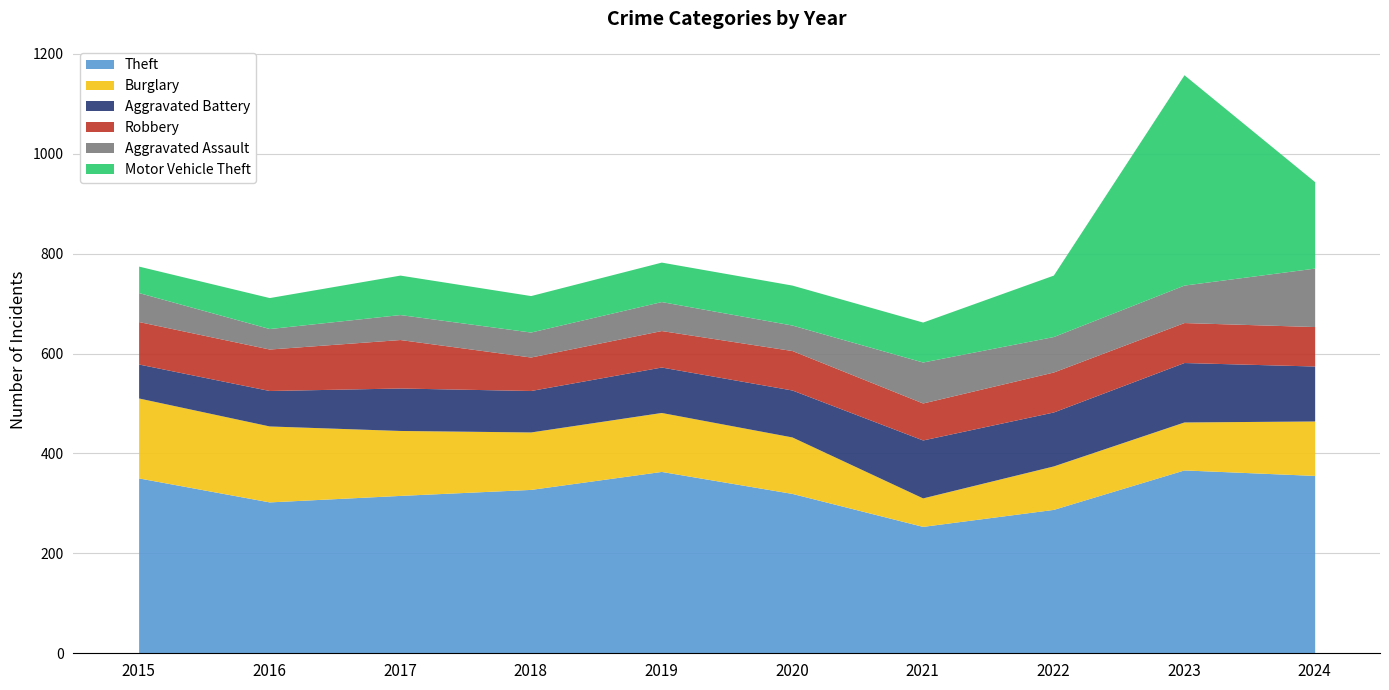

After their last crossing, which series has the higher values: Aggravated Battery or Robbery?

Aggravated Battery